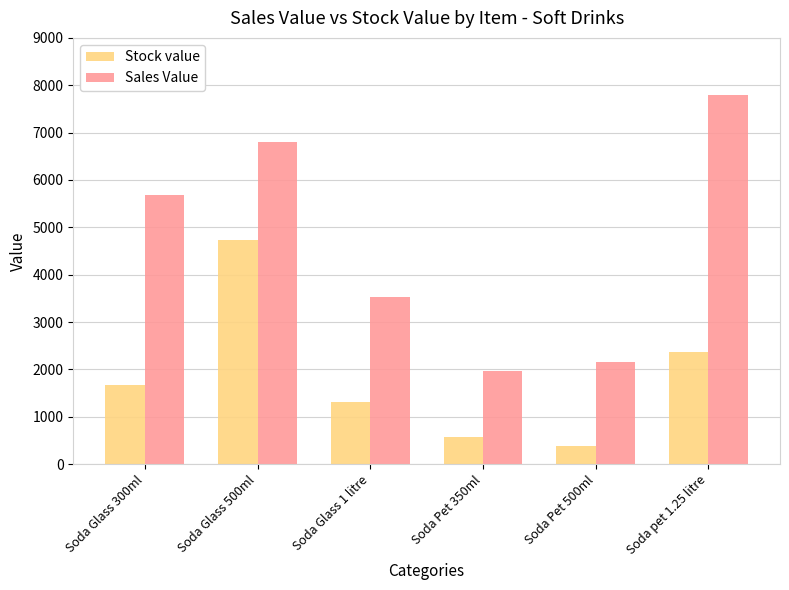

At which label does Stock value reach its minimum?

Soda Pet 500ml